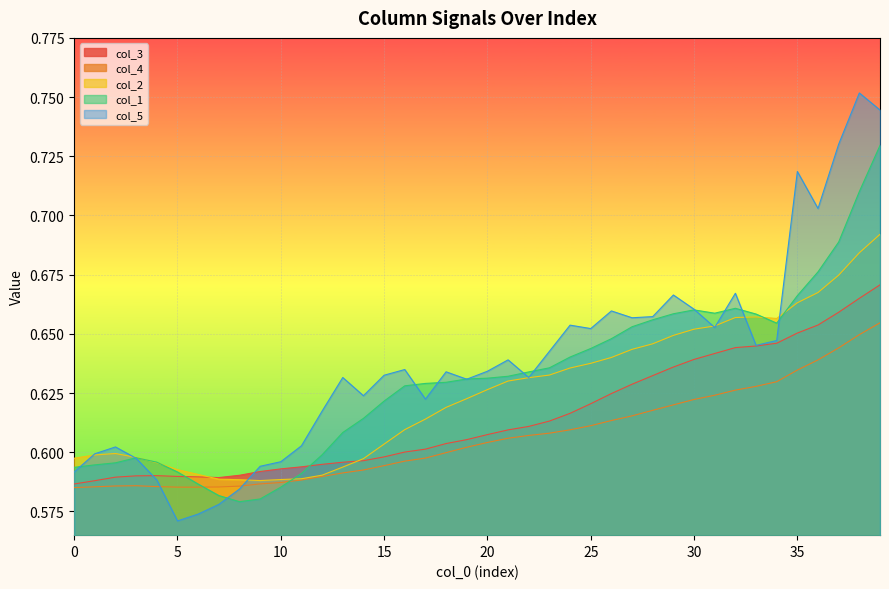

What are all the series names shown in the legend?

col_3, col_4, col_2, col_1, col_5